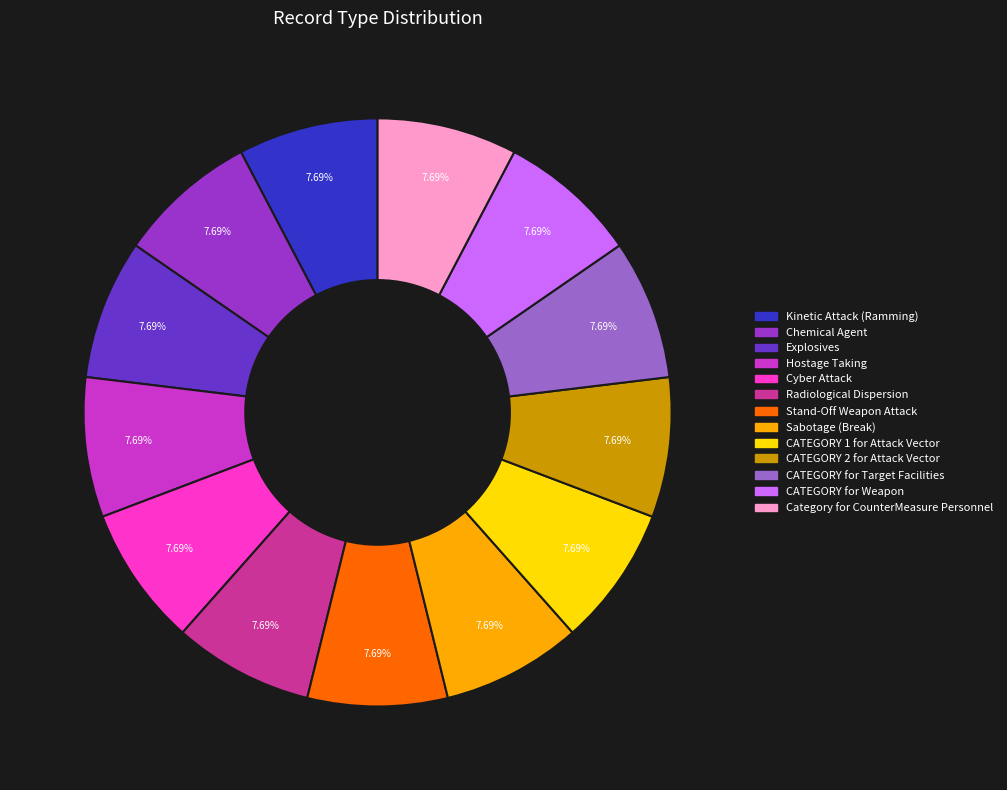

Combined, do Kinetic Attack (Ramming) and Explosives account for over 50%?

No